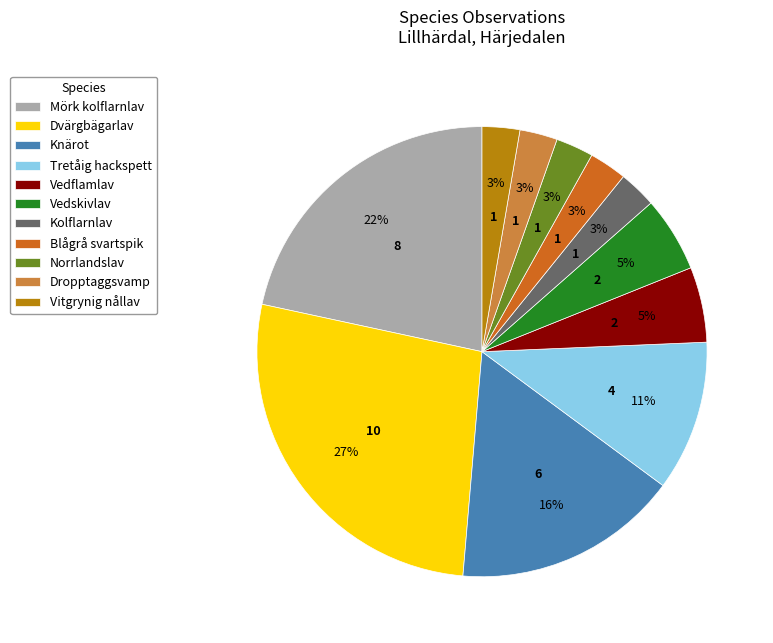

Is the sum of Vedflamlav and Blågrå svartspik greater than half?

No